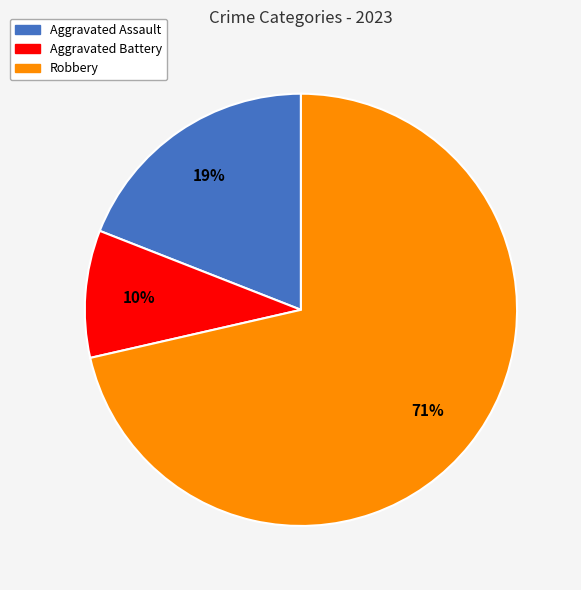

Does any single category account for the majority?

Yes